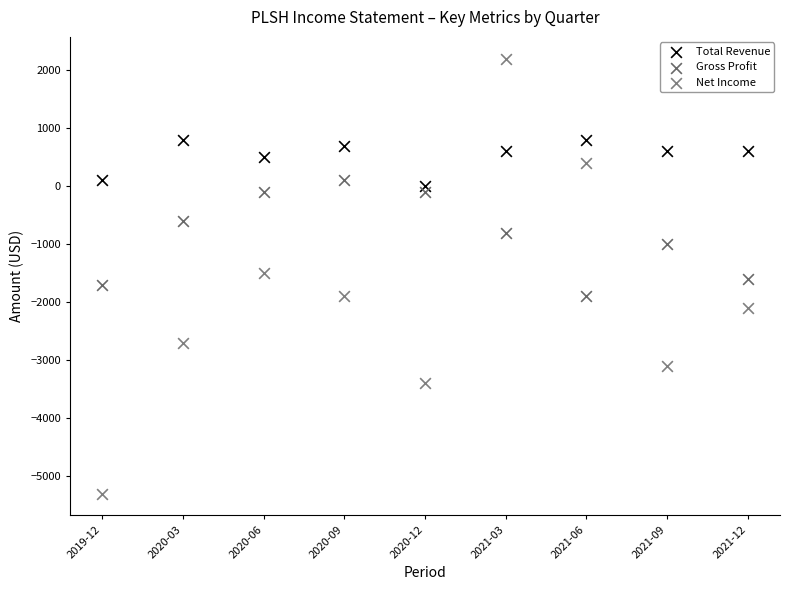

Across all data points, what is the range of Y values (max minus min)?

7500